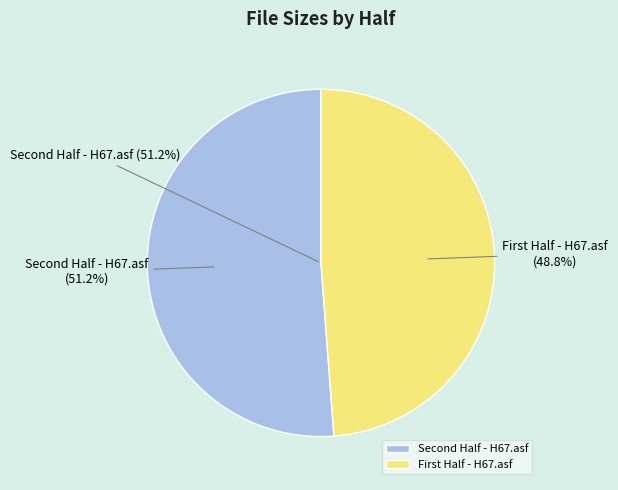

Is there a majority slice in this chart?

Yes